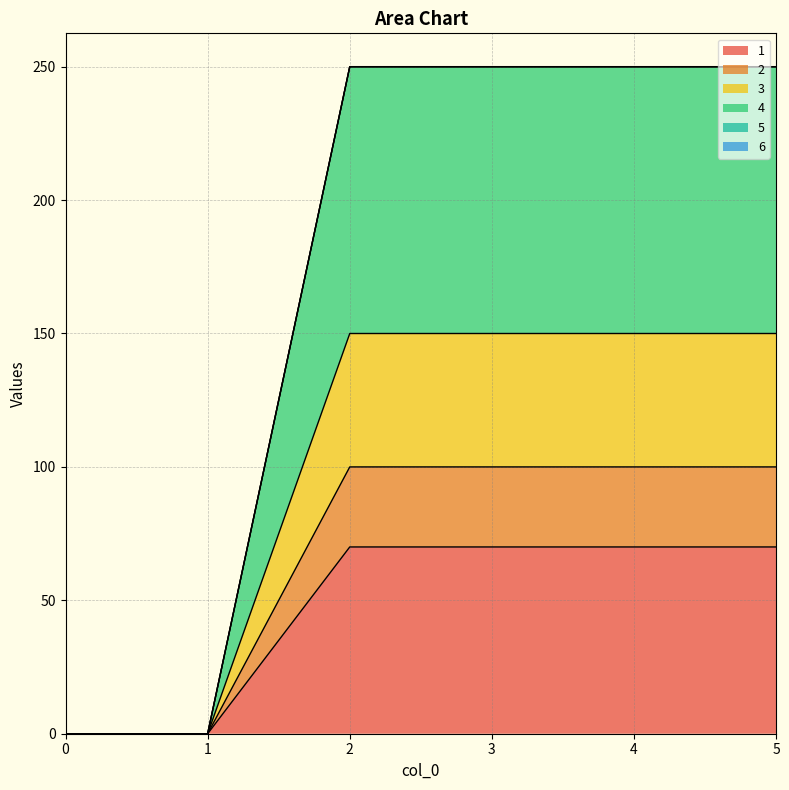

The 1 series shows -60 at 0. True or false?

False